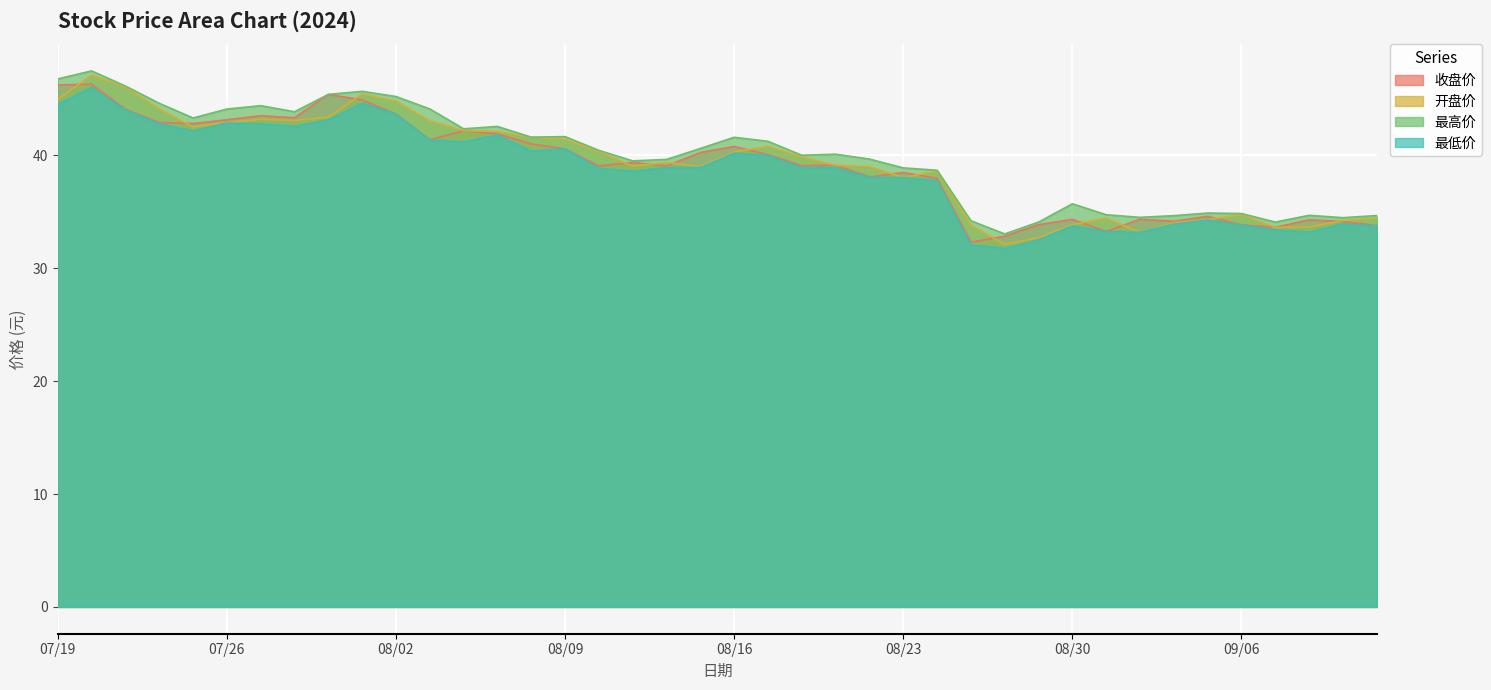

Is it true that 收盘价 equals 40.2 at 20240815?

True